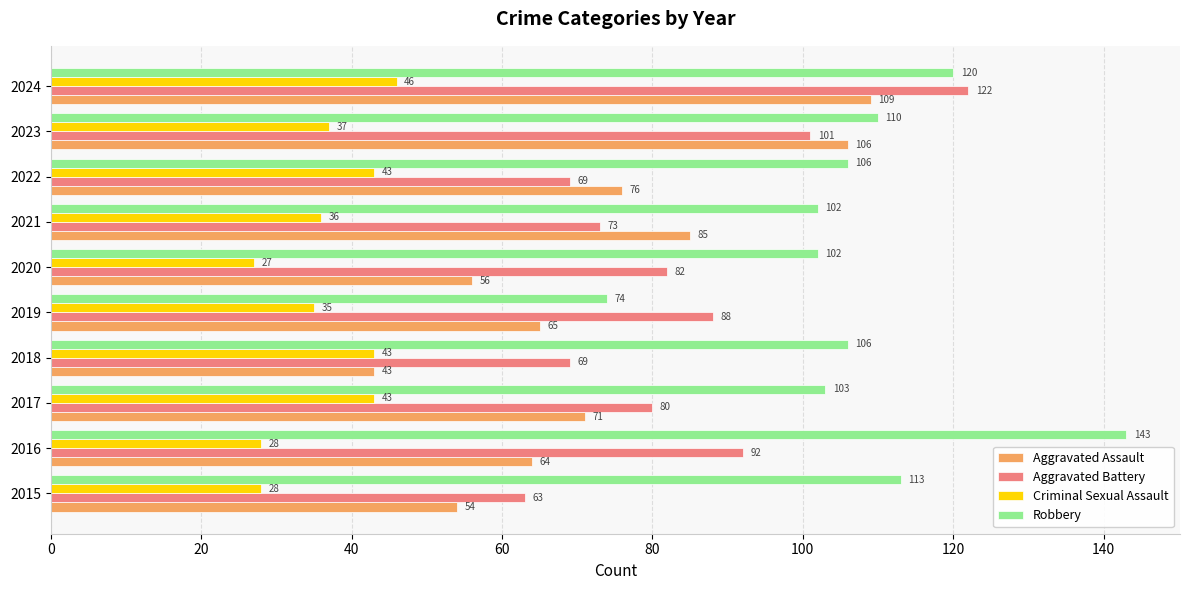

At how many categories does at least one series exceed 86?

10